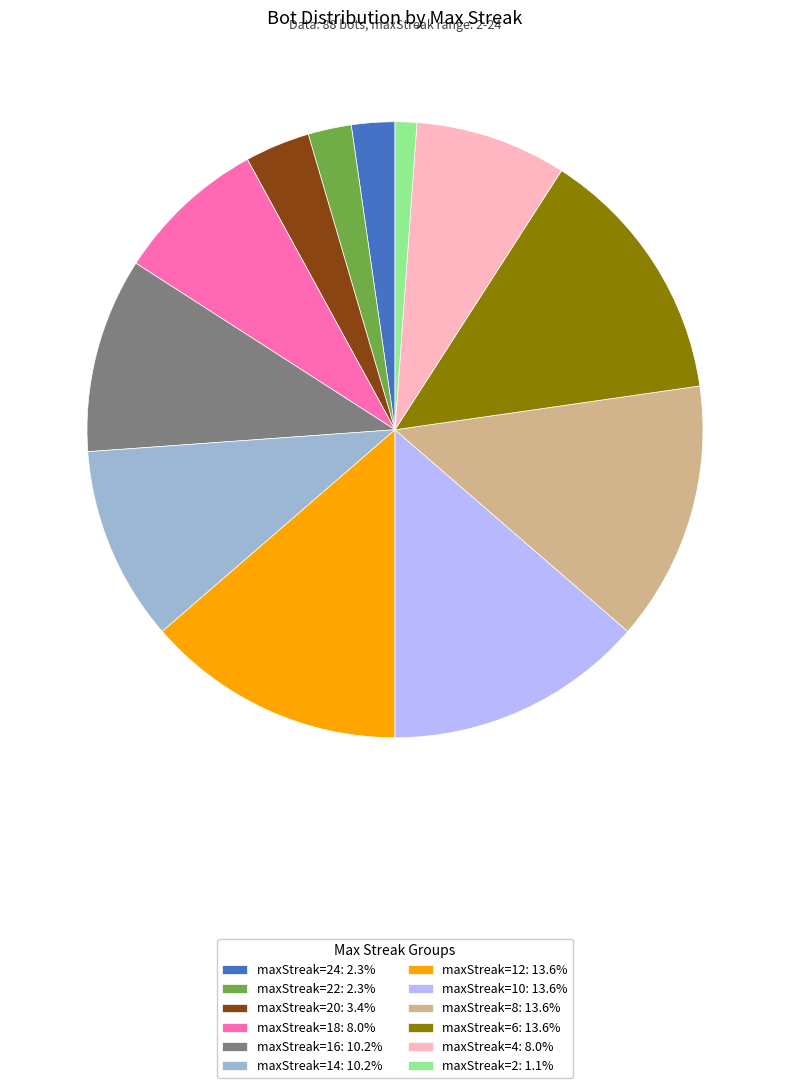

Approximately how many times larger is the value at maxStreak=20: 3.4% compared to maxStreak=22: 2.3%?

1.5